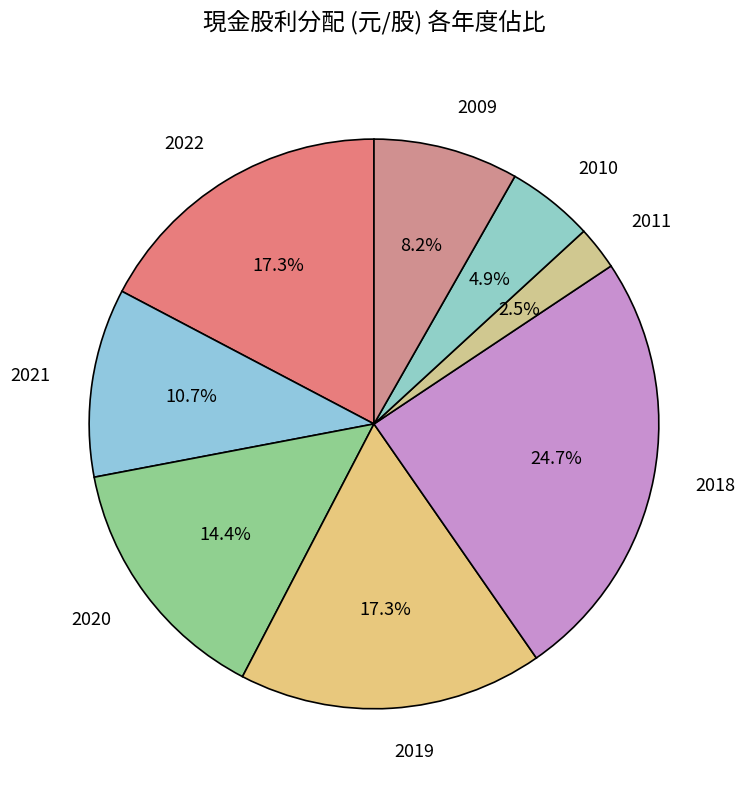

Between 2010 and 2020, which is larger?

2020